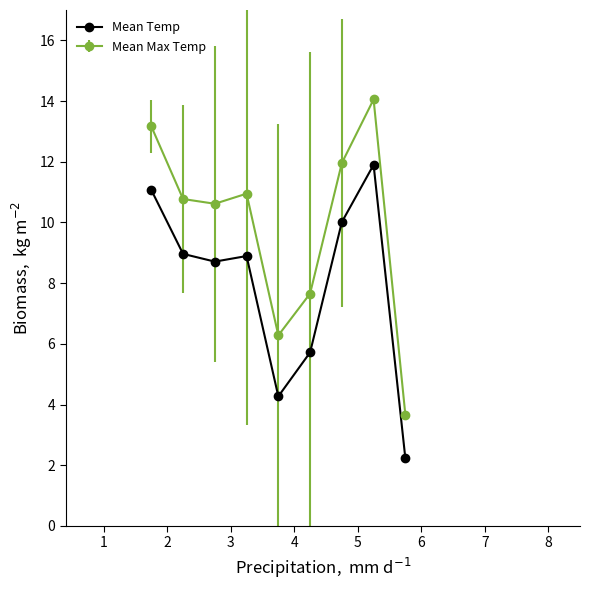

True or false: Mean Temp has more than 1 points higher than both neighbors.

True